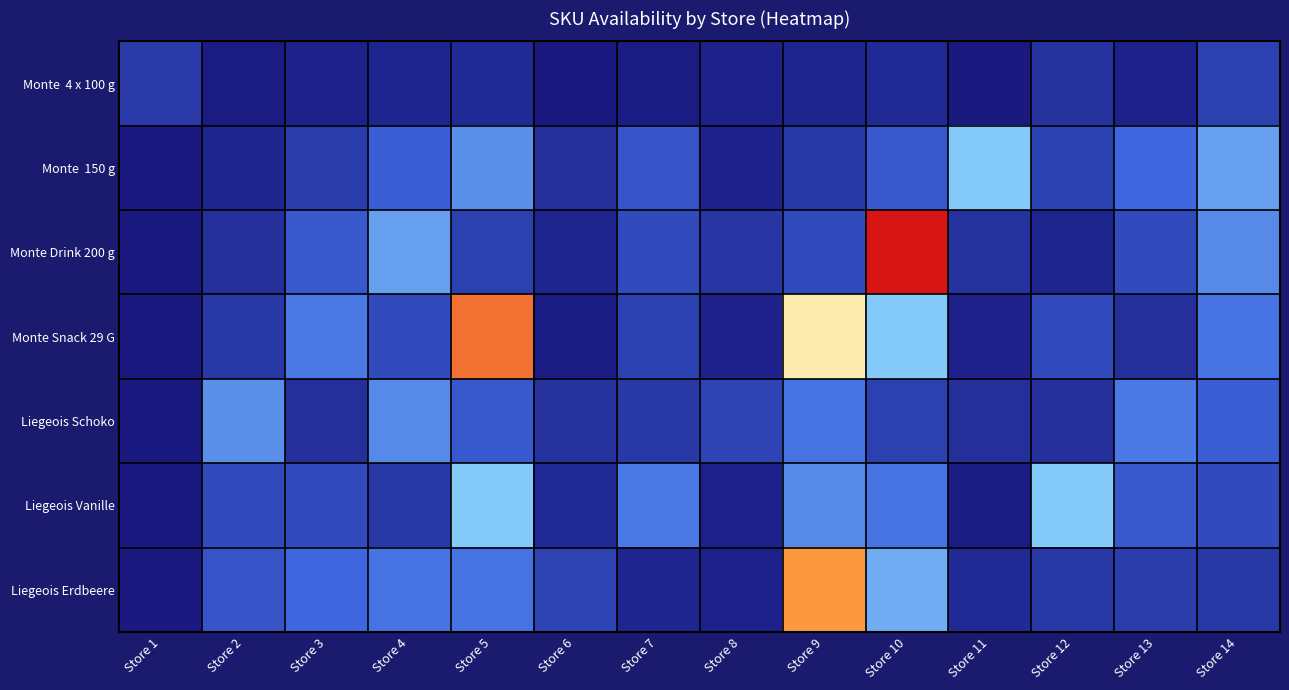

How many series are shown in this chart?

7